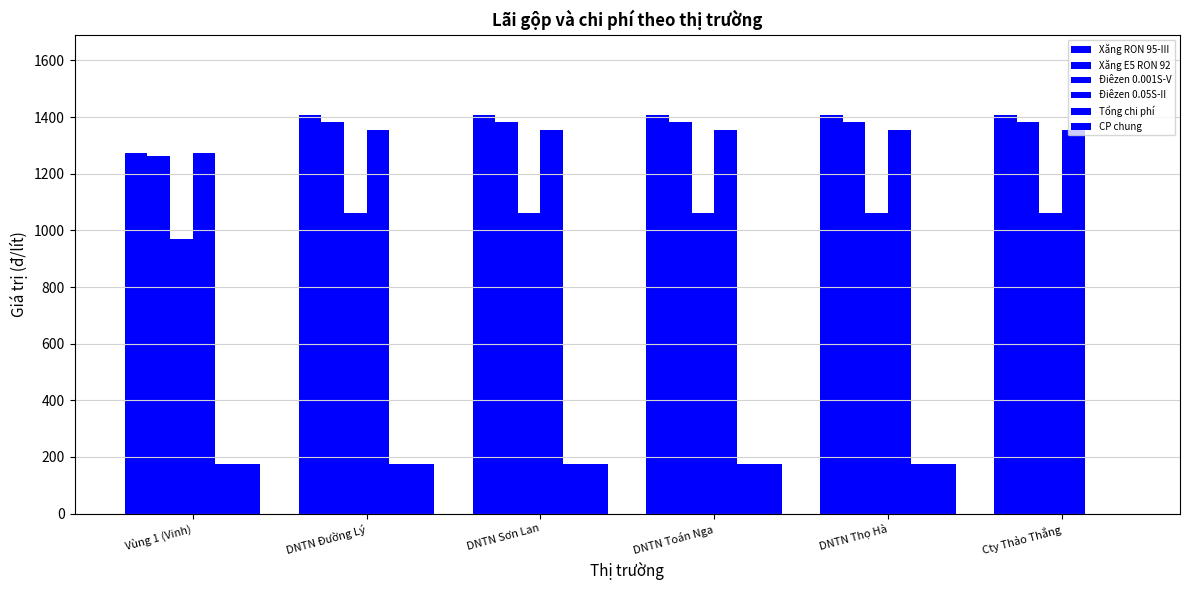

Is it true that Xăng RON 95-III equals 2089 at DNTN Đường Lý?

False